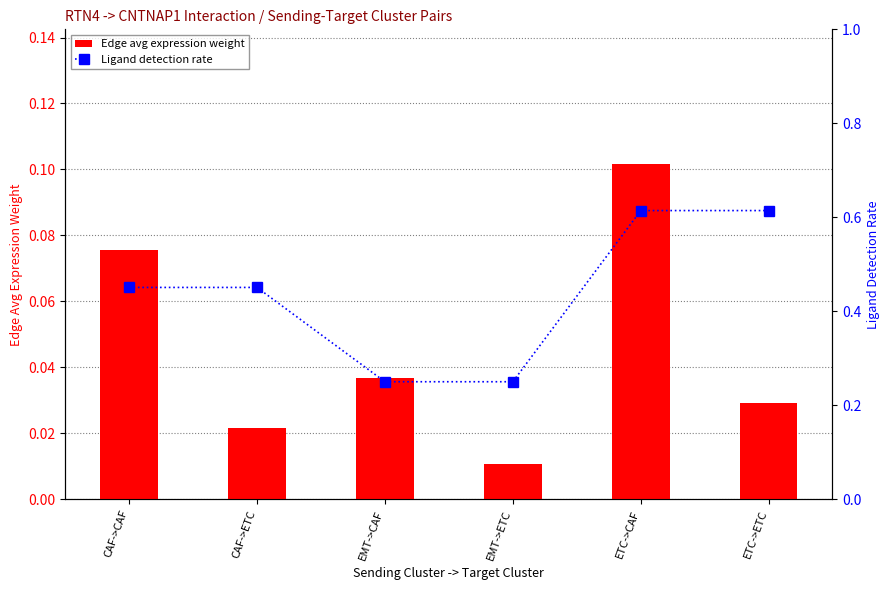

How many Ligand detection rate values are between 0 and 1?

6